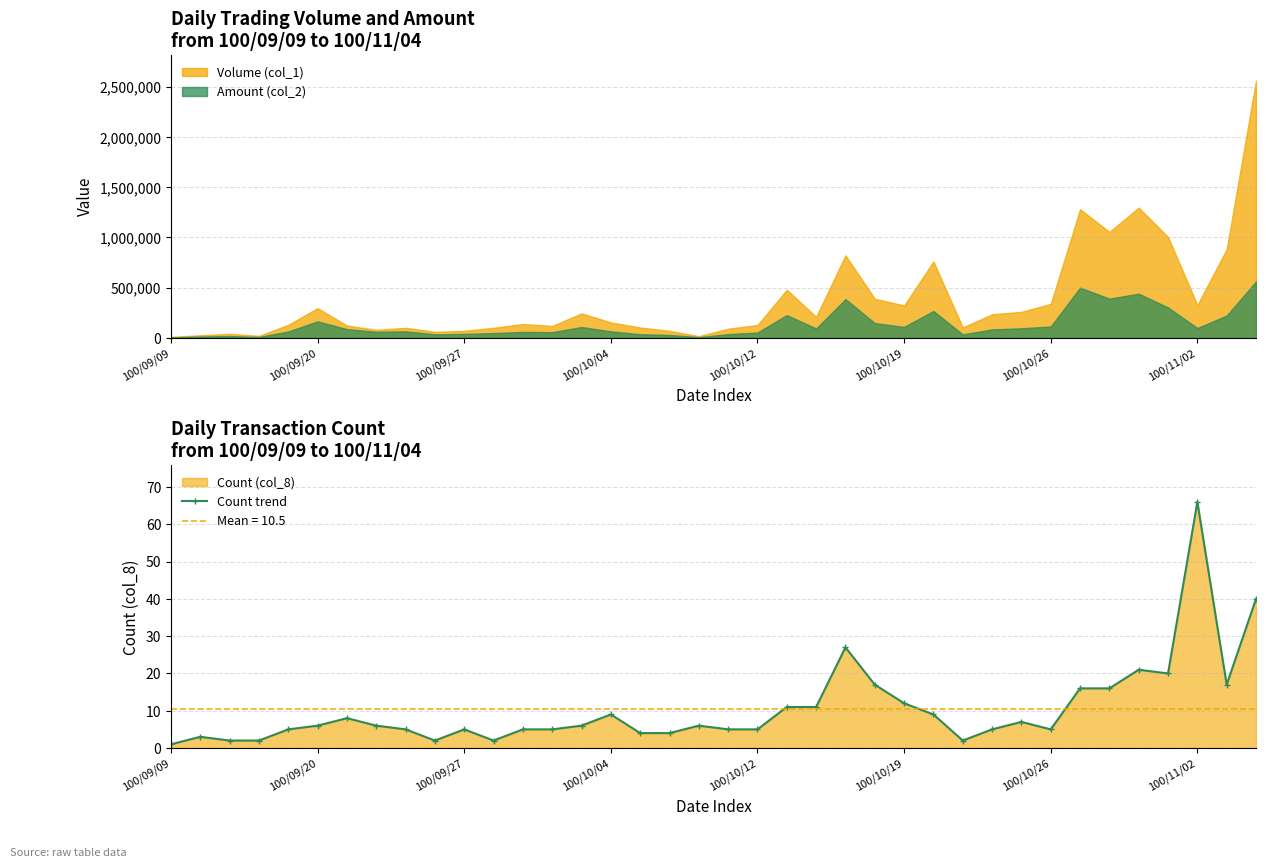

At which category does the chart reach its minimum across all series?

100/09/09